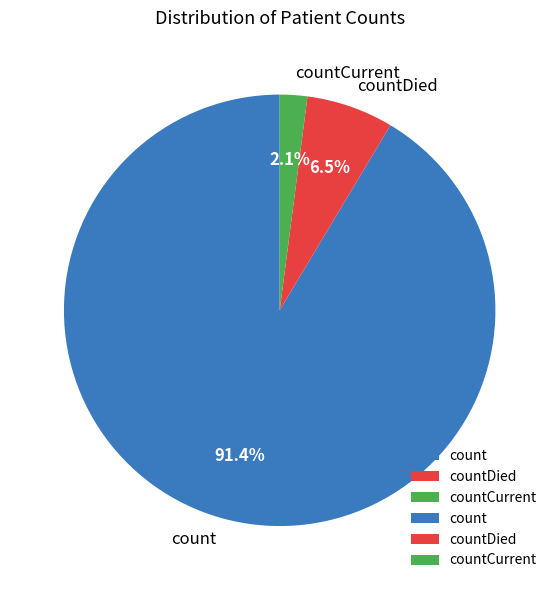

Rank the categories by value from lowest to highest.

countCurrent, countDied, count